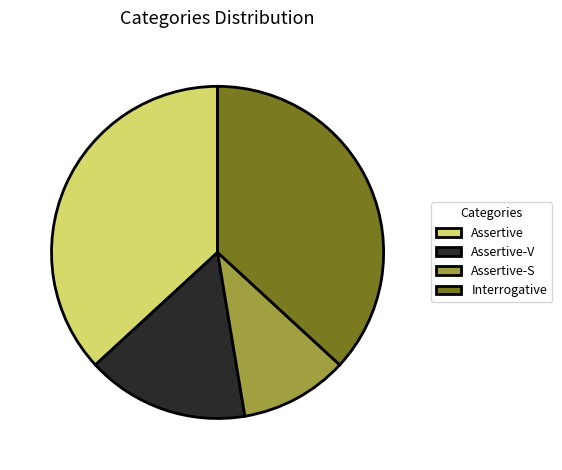

Do Interrogative and Assertive-V together represent more than half of the pie?

Yes